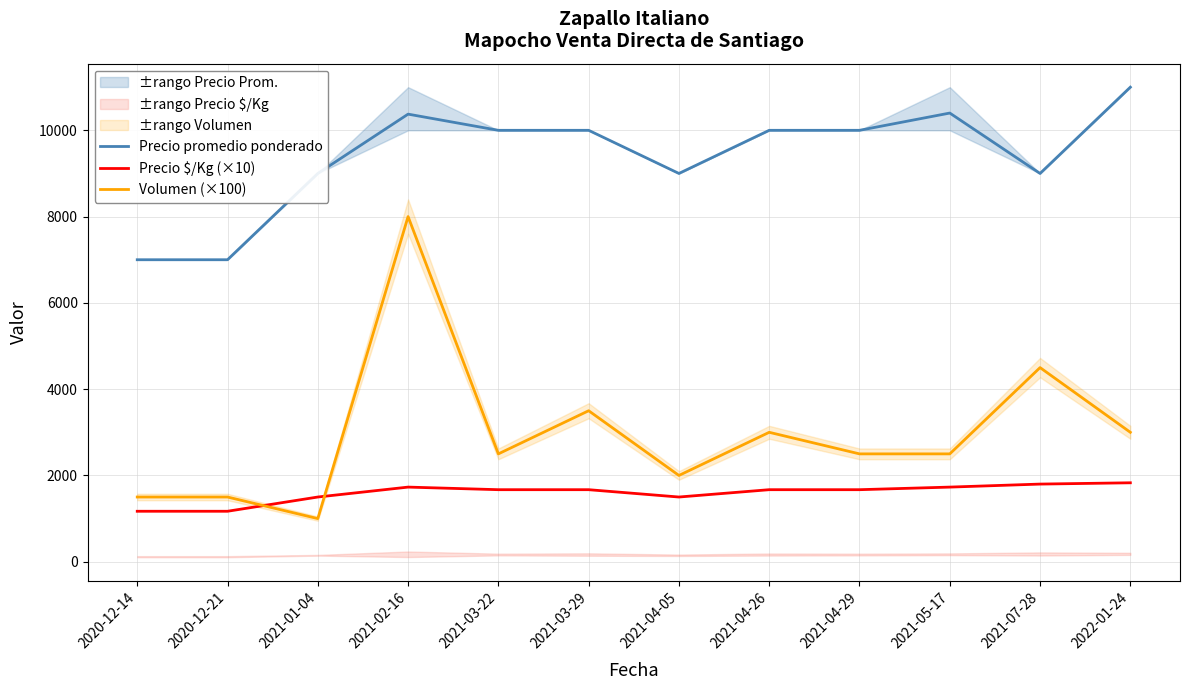

What is the sum of all Precio promedio ponderado values?

112775